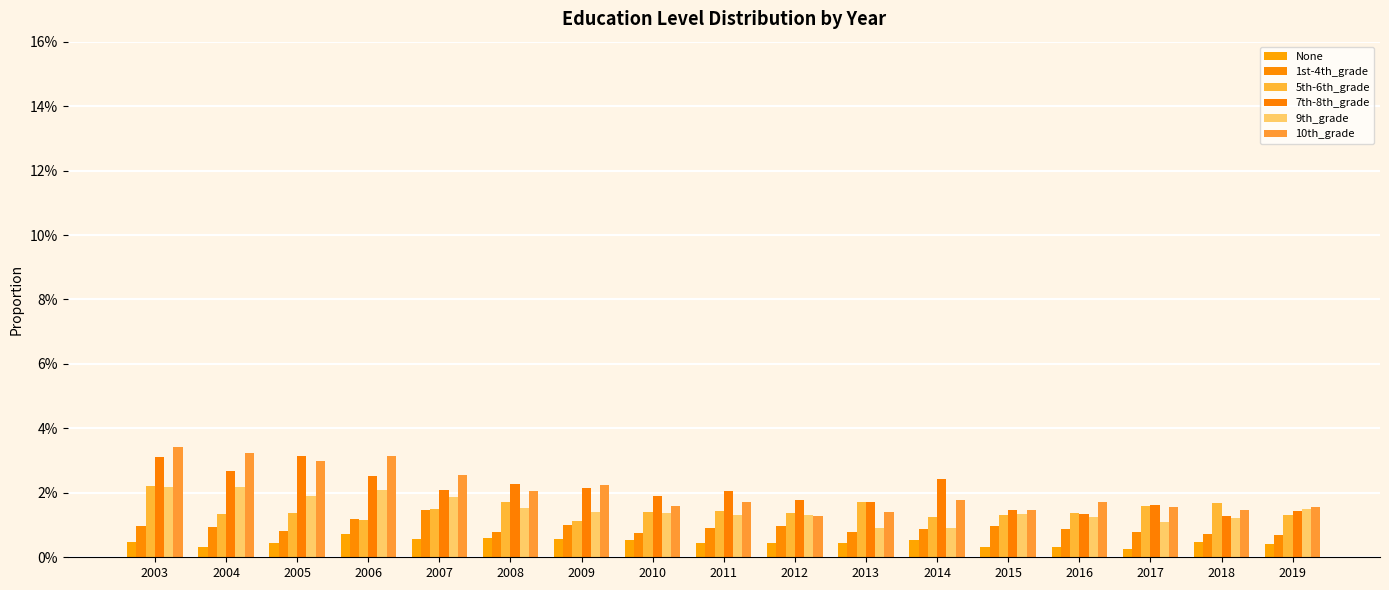

Are the bars horizontal?

No